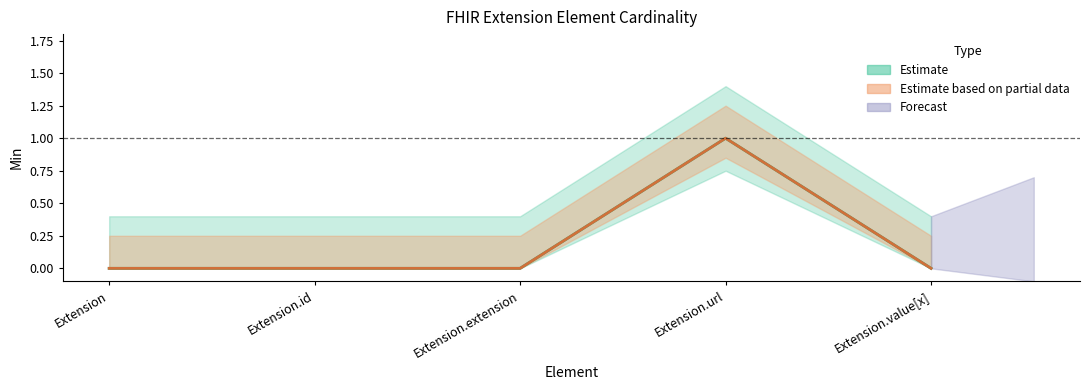

True or false: Min has a value of 0 at Extension.id.

True